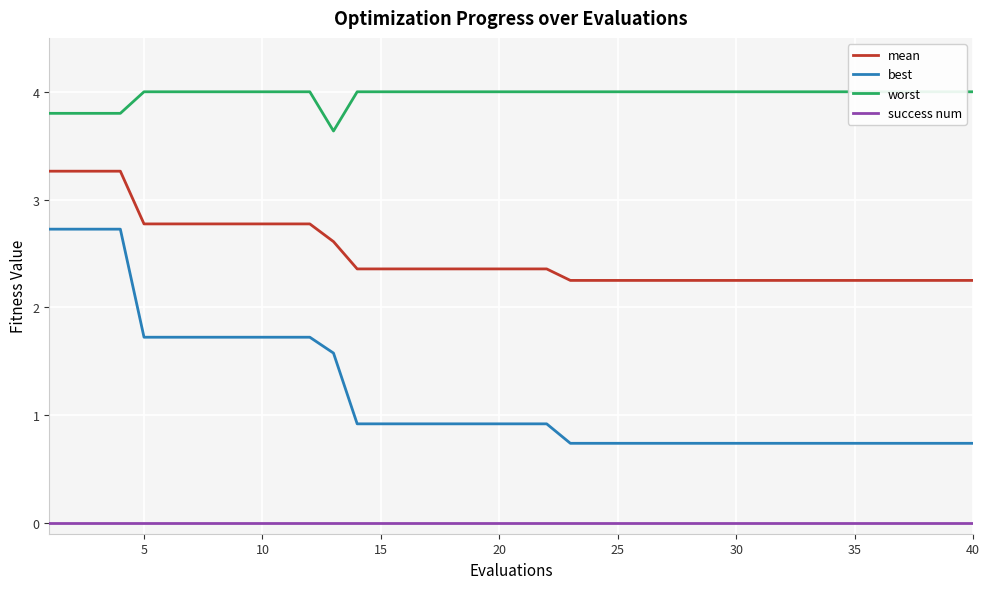

True or false: best has a value of 0.7 at 25.

True